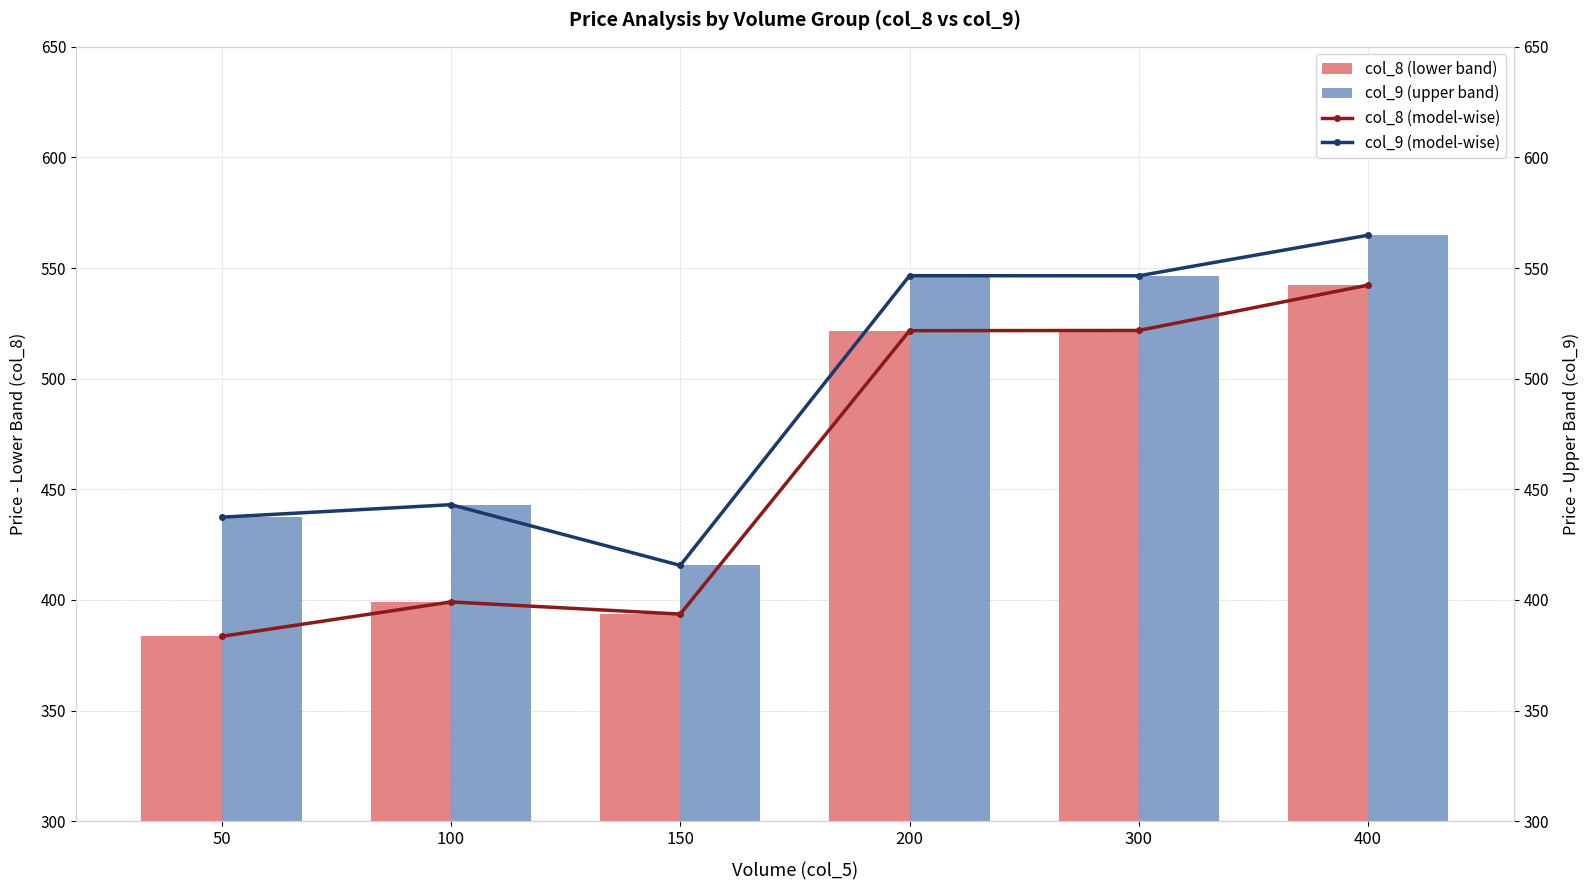

At which label does col_8 (model-wise) reach its peak?

400